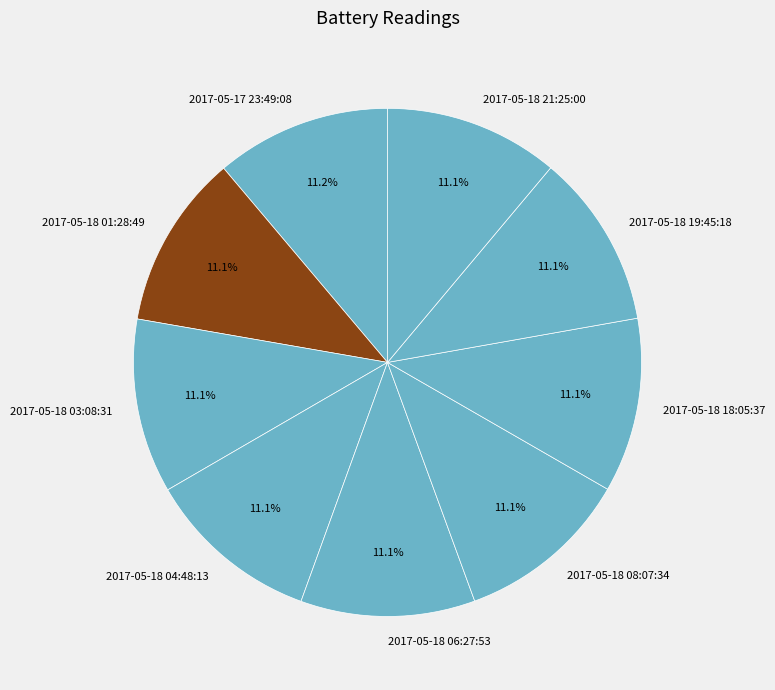

What is the total percentage of 2017-05-18 06:27:53 and 2017-05-18 18:05:37?

22.2%